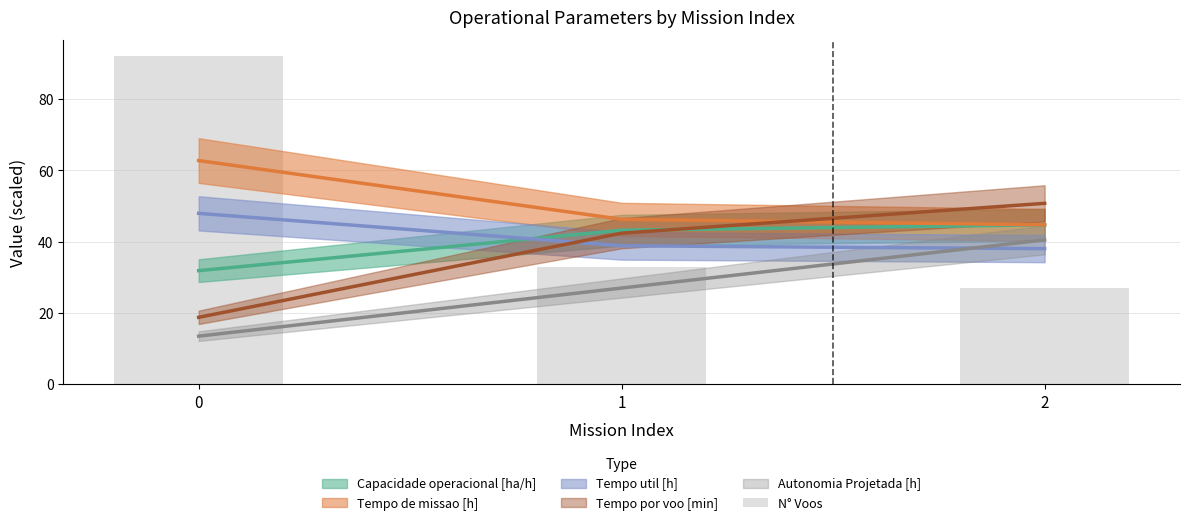

The value at 0 is 136. True or false?

False